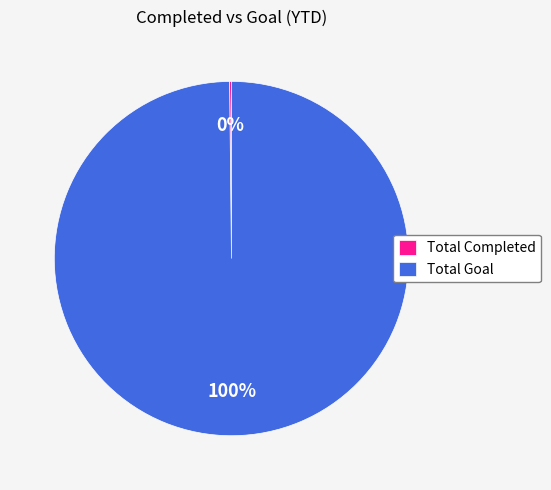

To the nearest percent, what portion does Total Goal represent?

100%